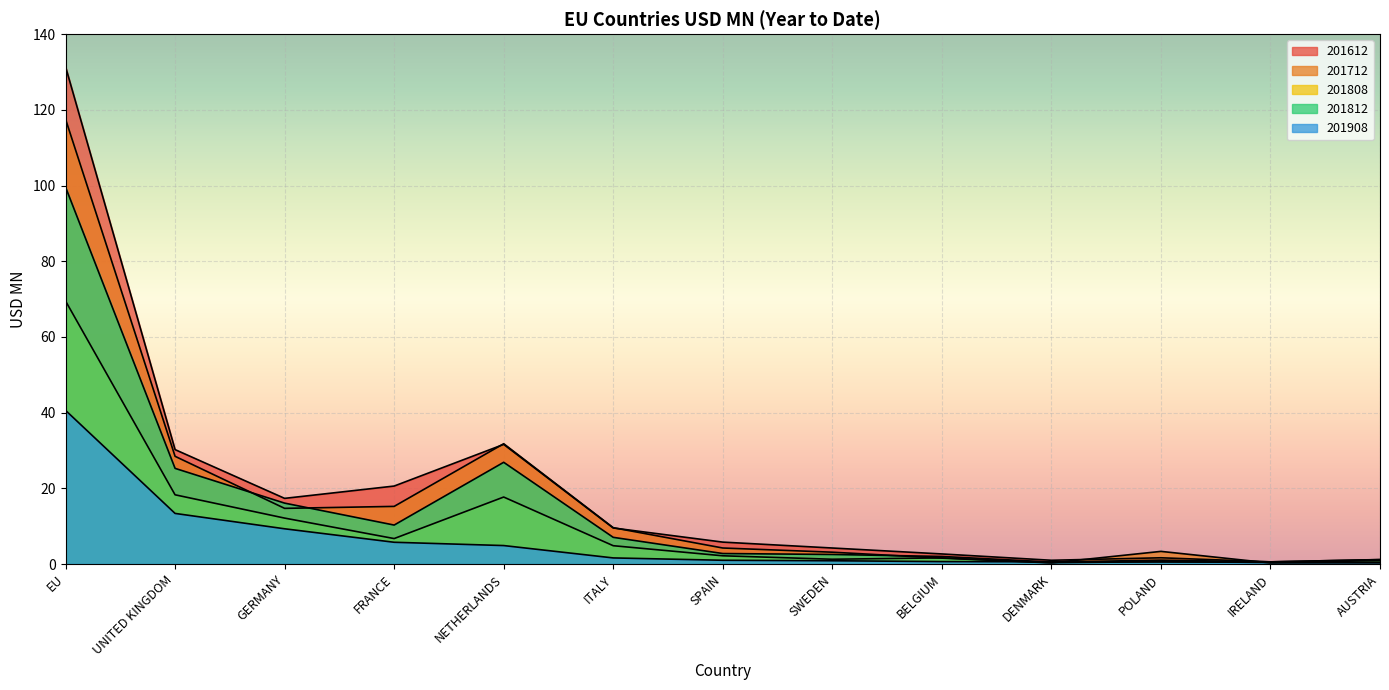

What is the value of the 201808 point at the 10th from the left?

0.4